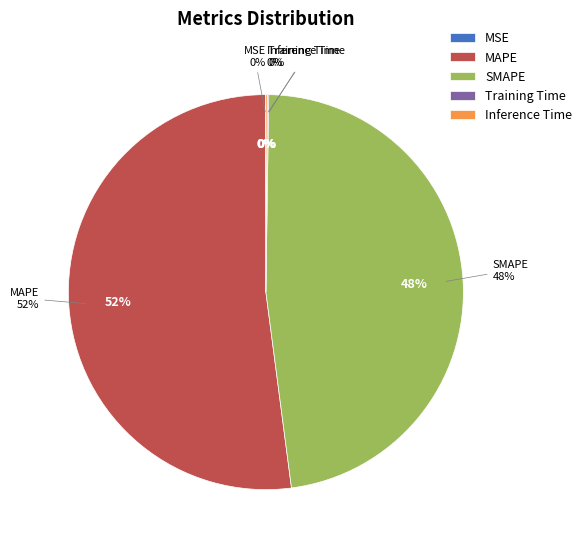

Does any single category account for the majority?

Yes